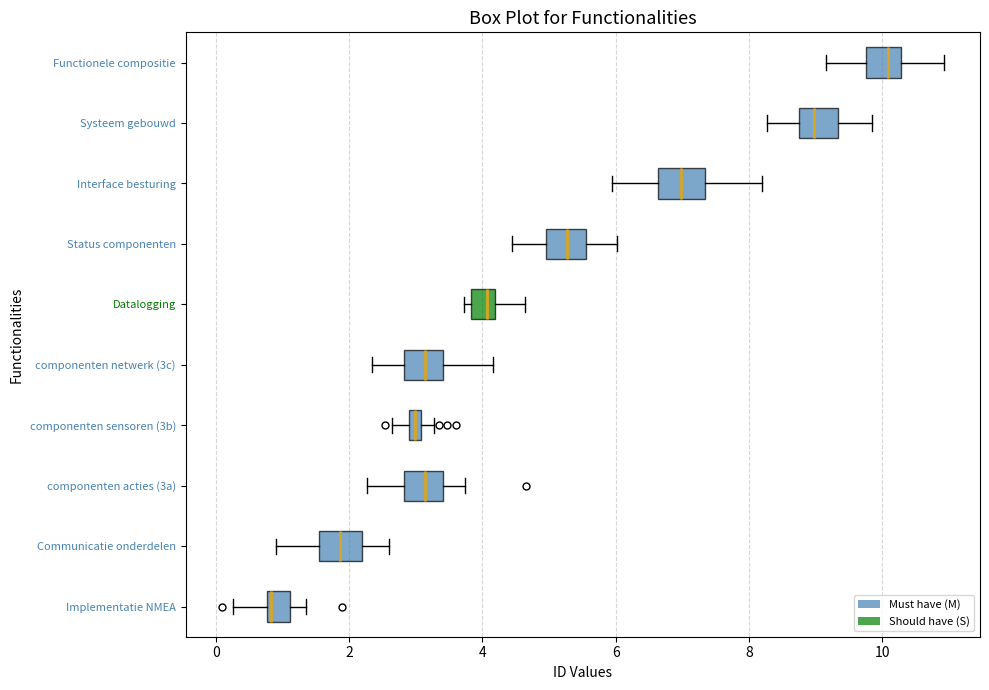

Where does the right whisker of the box for Datalogging end on the x-axis? The values are not printed on the chart, so give them approximately, as read against the axis.

4.6